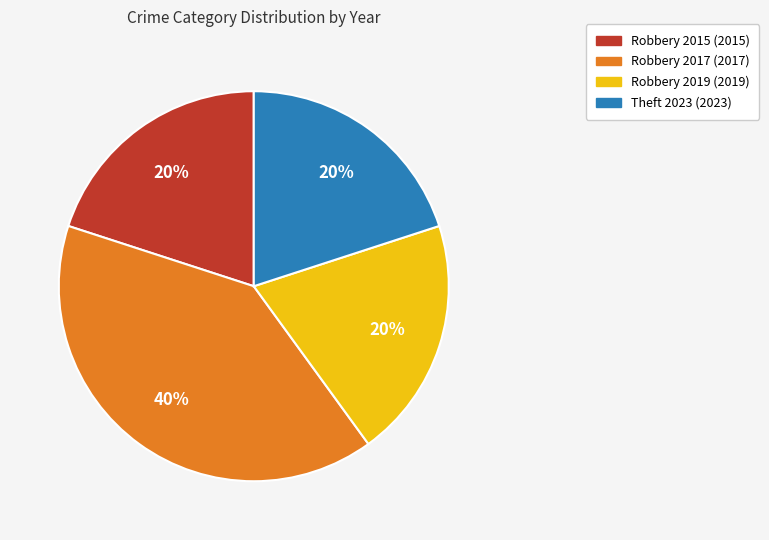

Is there any slice that represents more than half of the pie?

No